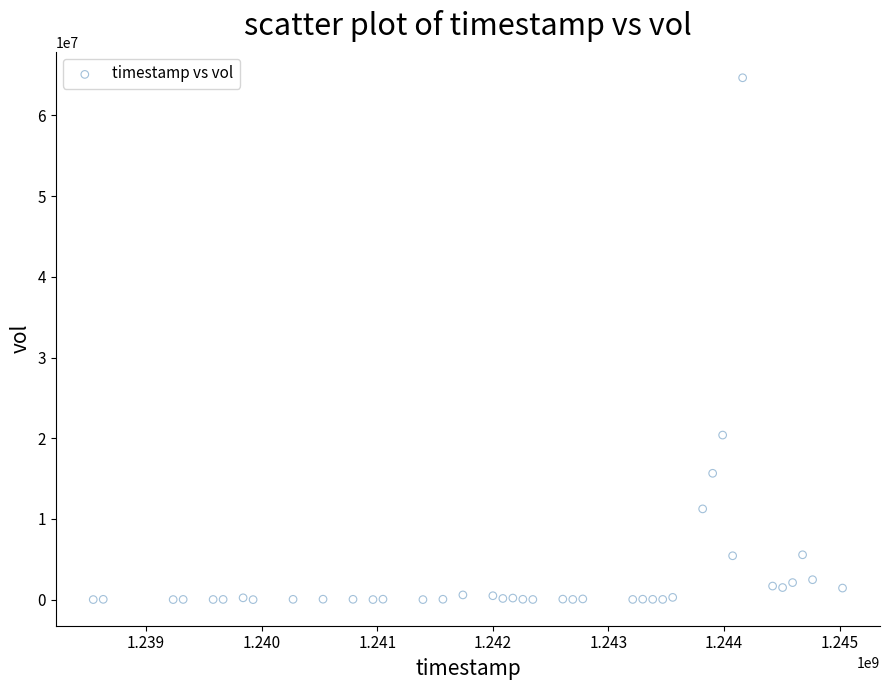

What Y value in the scatter plot is closest to 32334321?

20392773